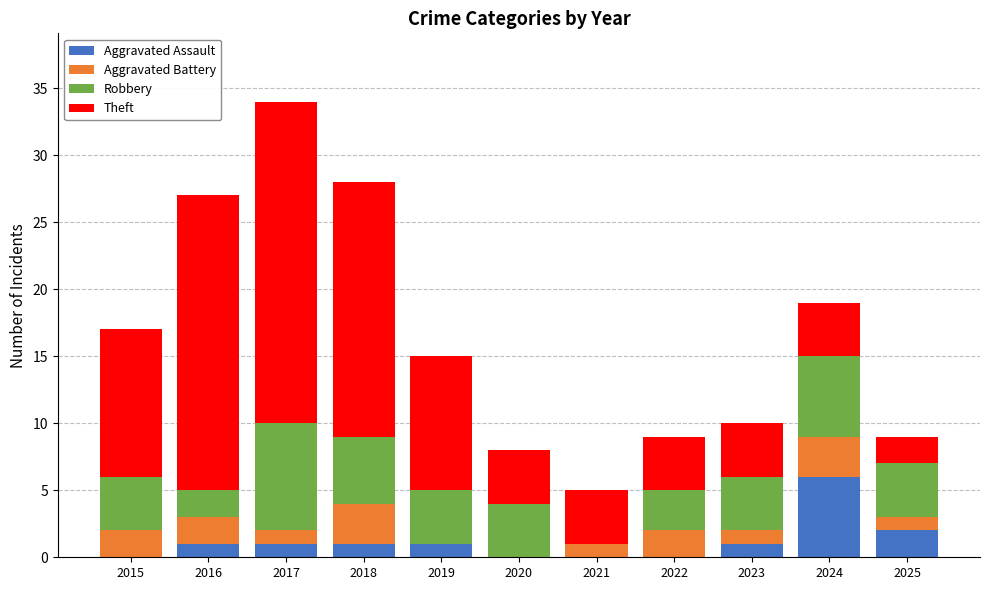

At which category is the sum across all series the highest?

2017